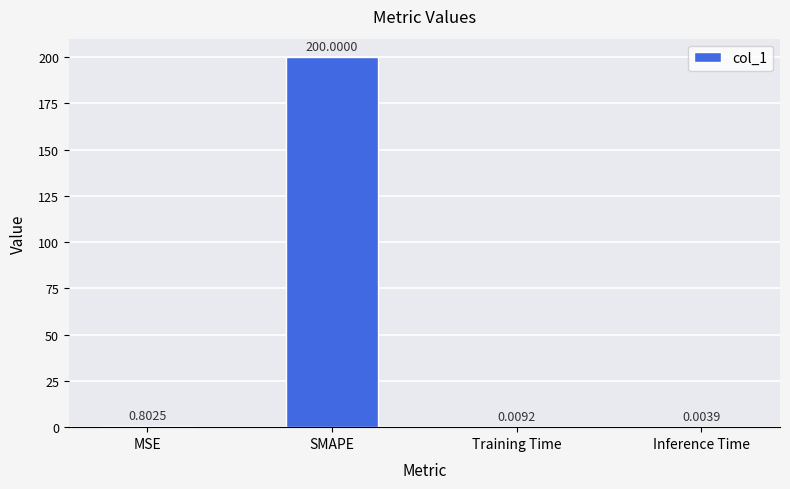

What is the sum of the values at SMAPE and Training Time?

200.0